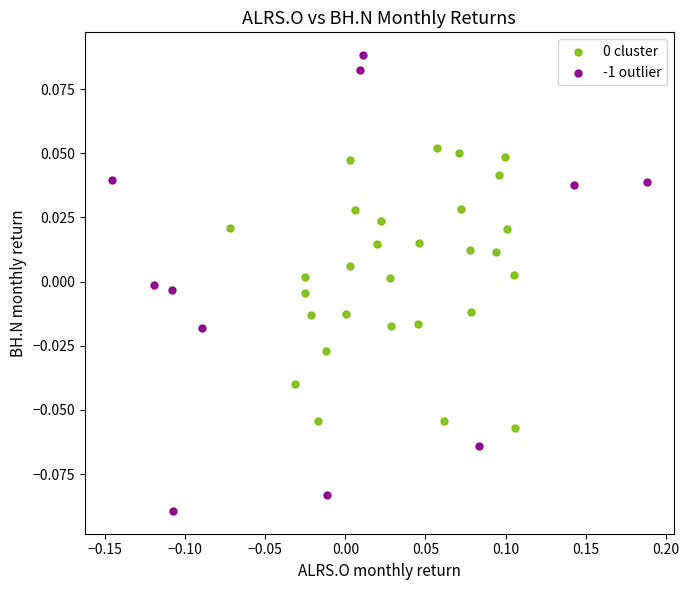

Which series has the largest Y range (max minus min)?

-1 outlier